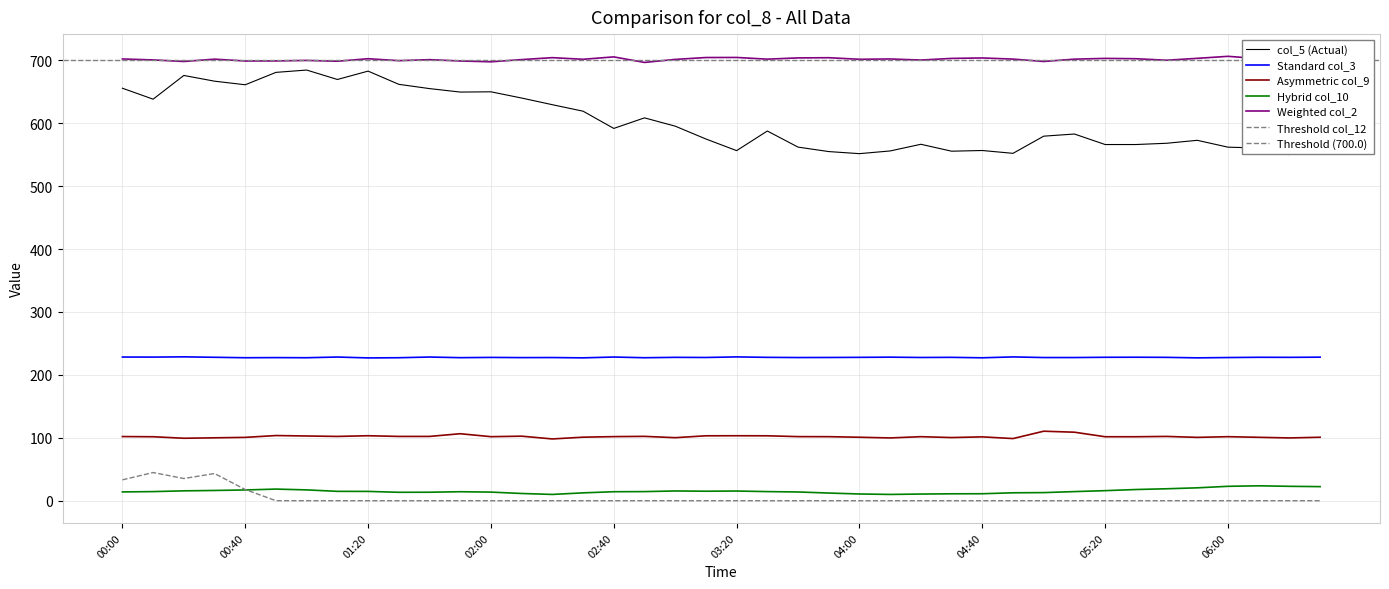

At how many categories does at least one series exceed 340?

40